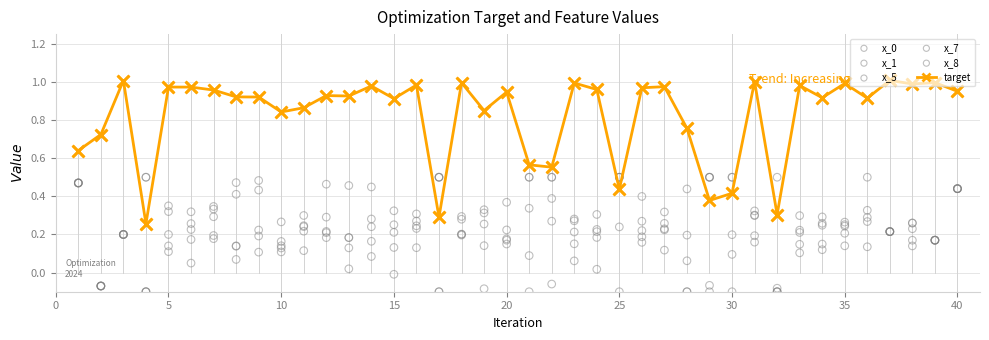

Is the value of x_5 at 10 greater than the value of x_8 at 21?

No